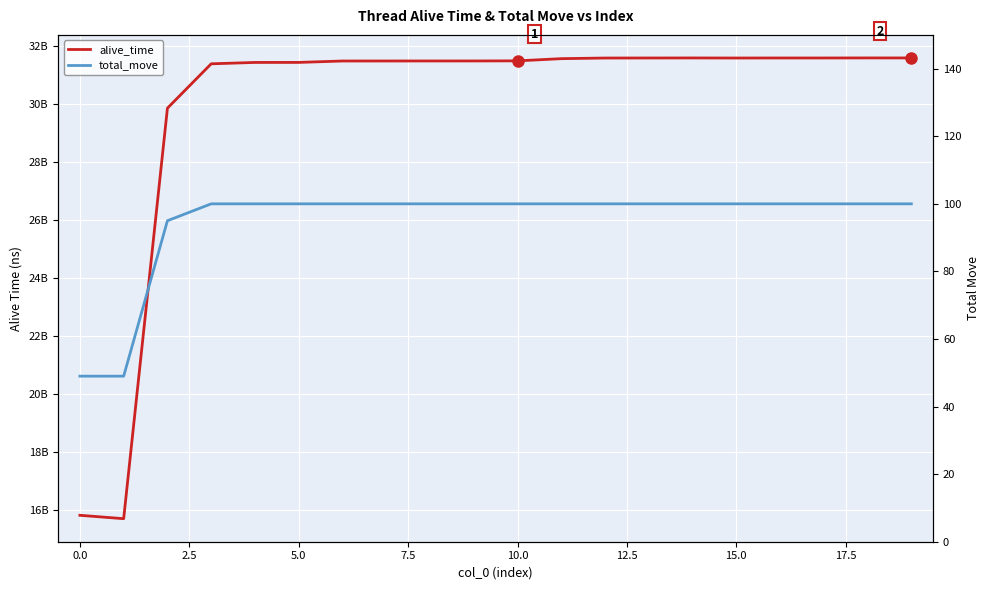

True or false: alive_time and total_move intersect in this chart.

False